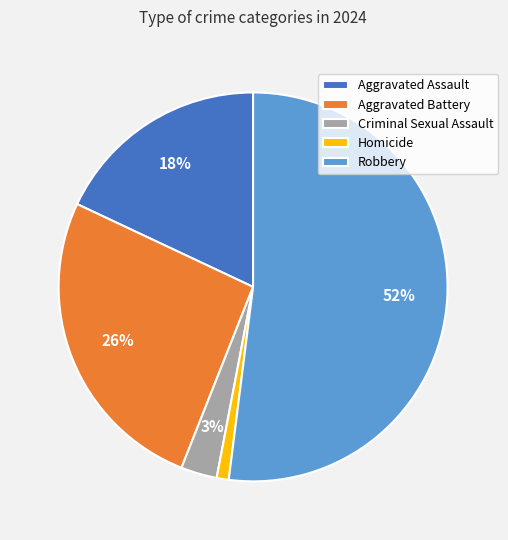

Which slice represents more than half of the pie?

Robbery